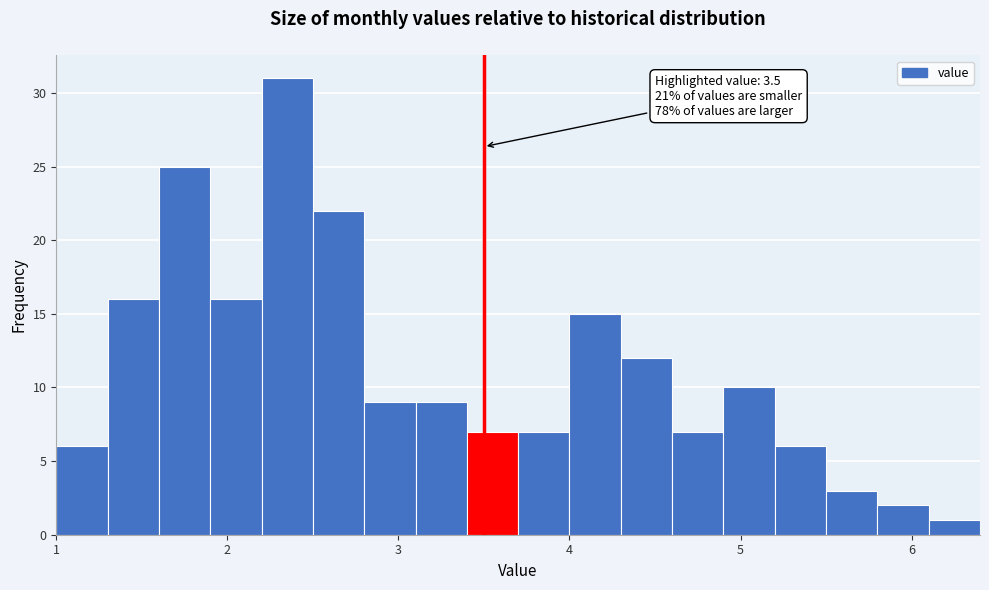

Around what value on the x-axis is the tallest bar? Give the approximate position of its centre, as read against the axis.

2.4